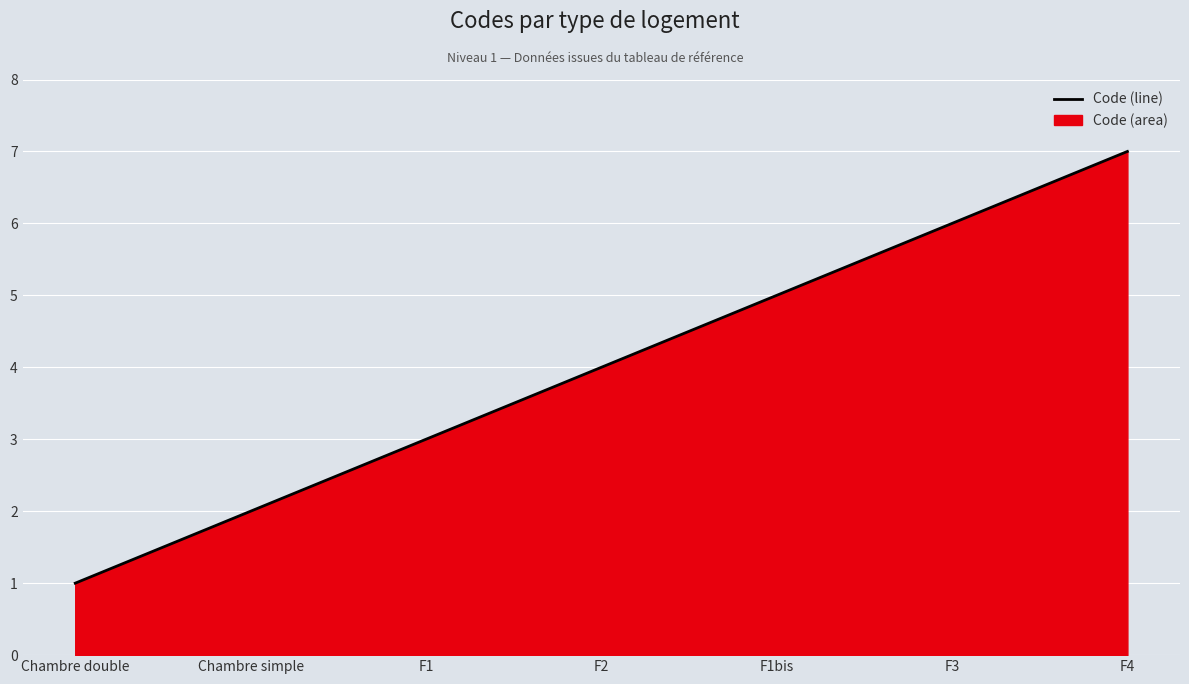

Read the value at F3.

6